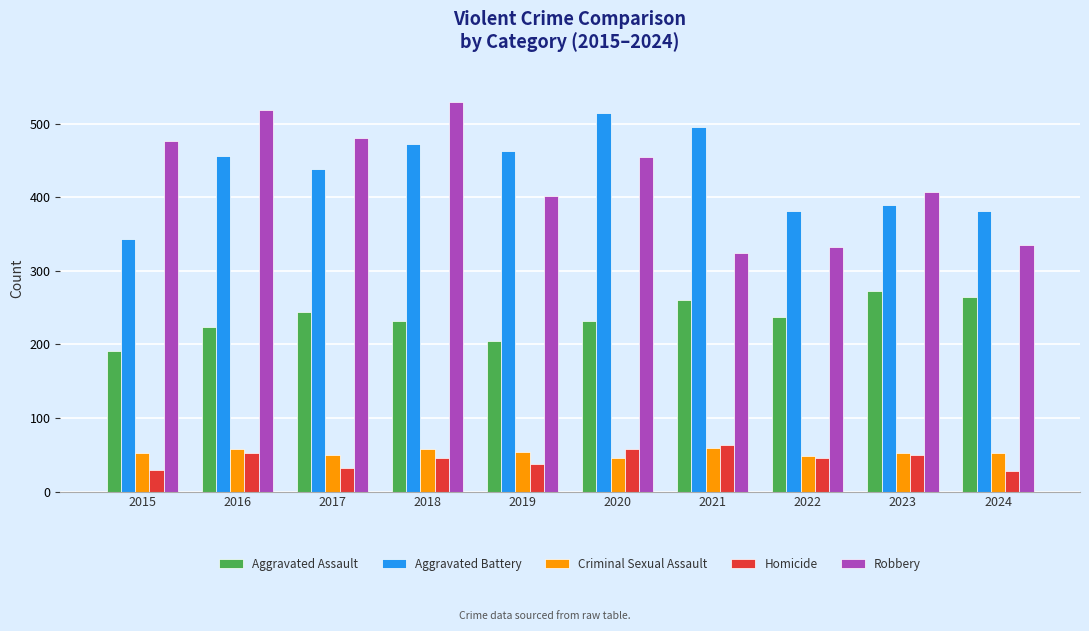

What is the highest value of the Aggravated Battery series?

515